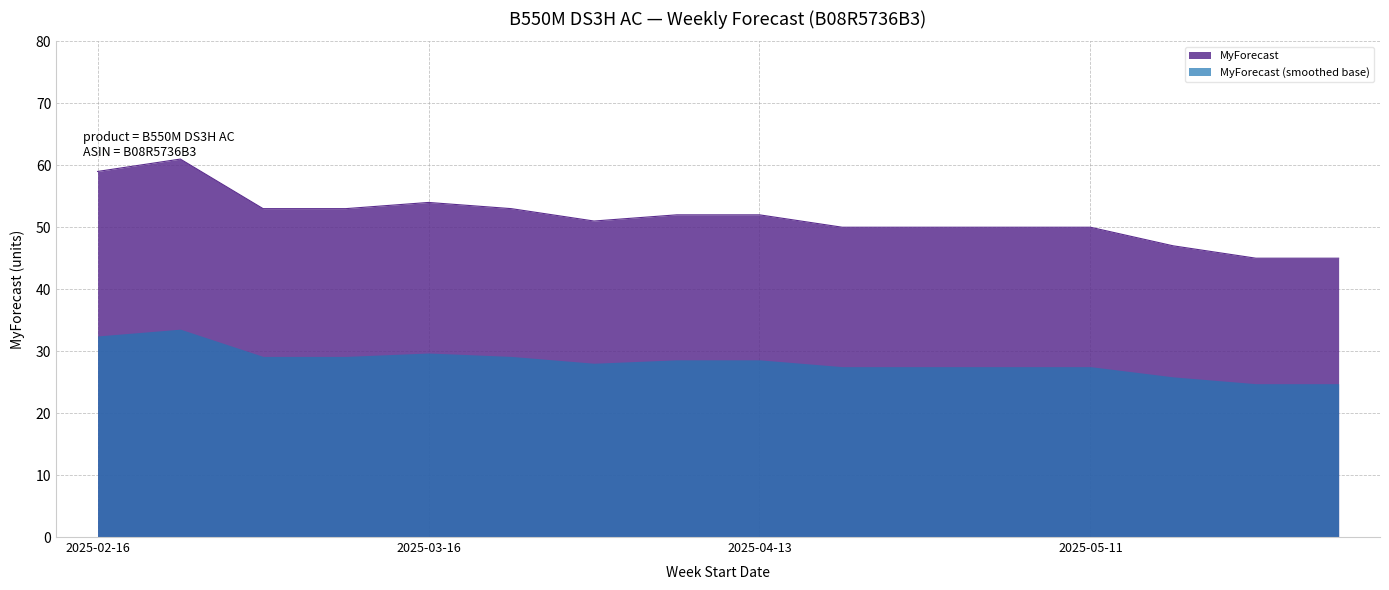

Reading left to right, what are all the values shown in this chart?

59	61	53	53	54	53	51	52	52	50	50	50	50	47	45	45